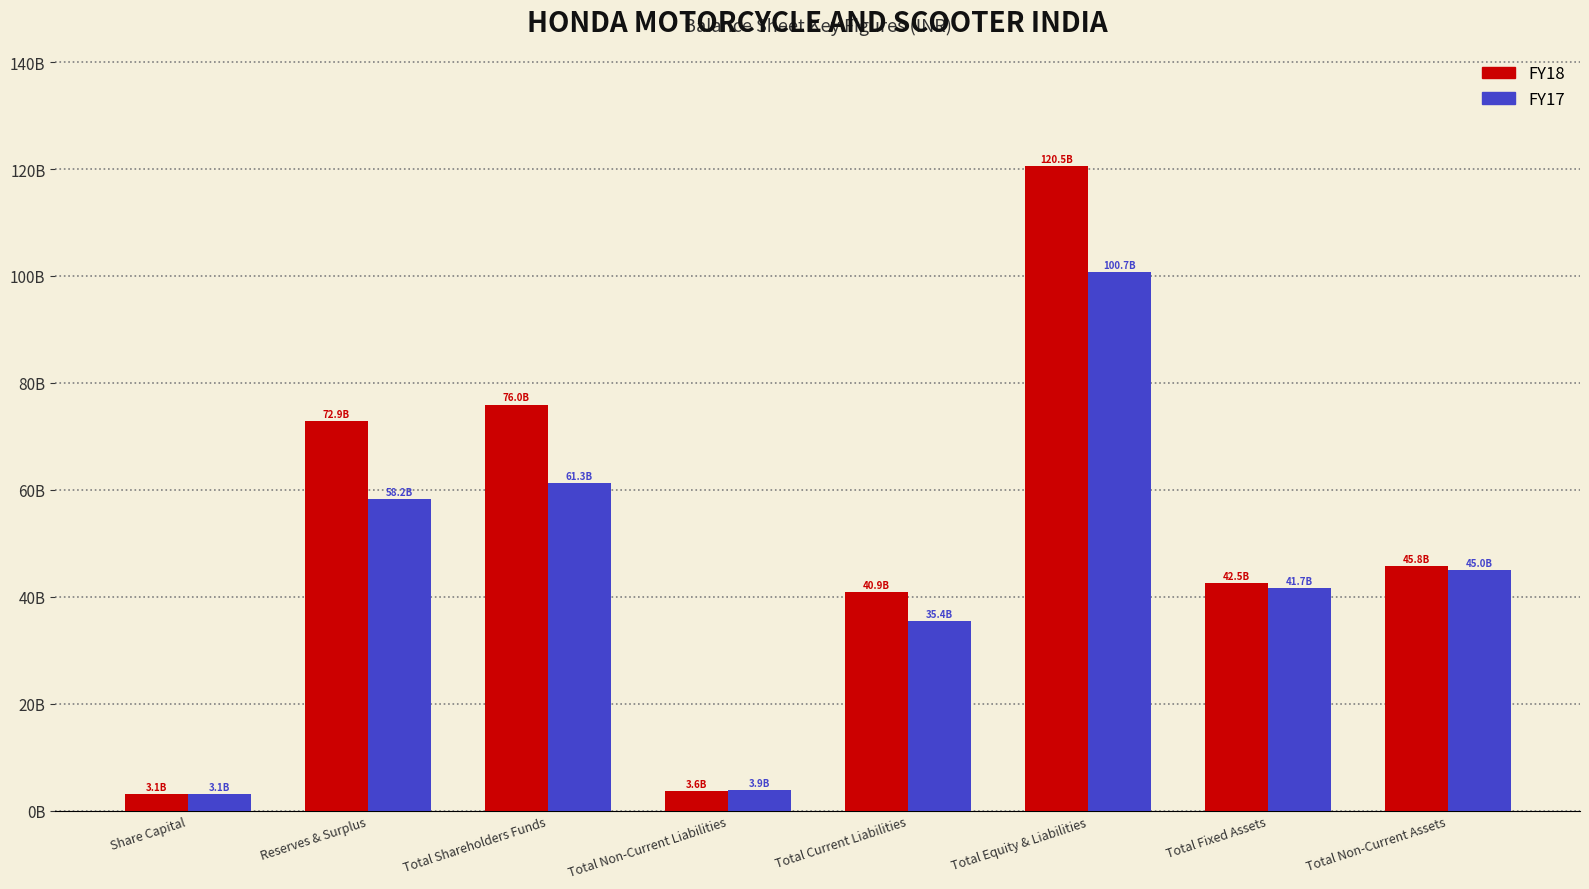

What are all the series names shown in the legend?

FY18, FY17